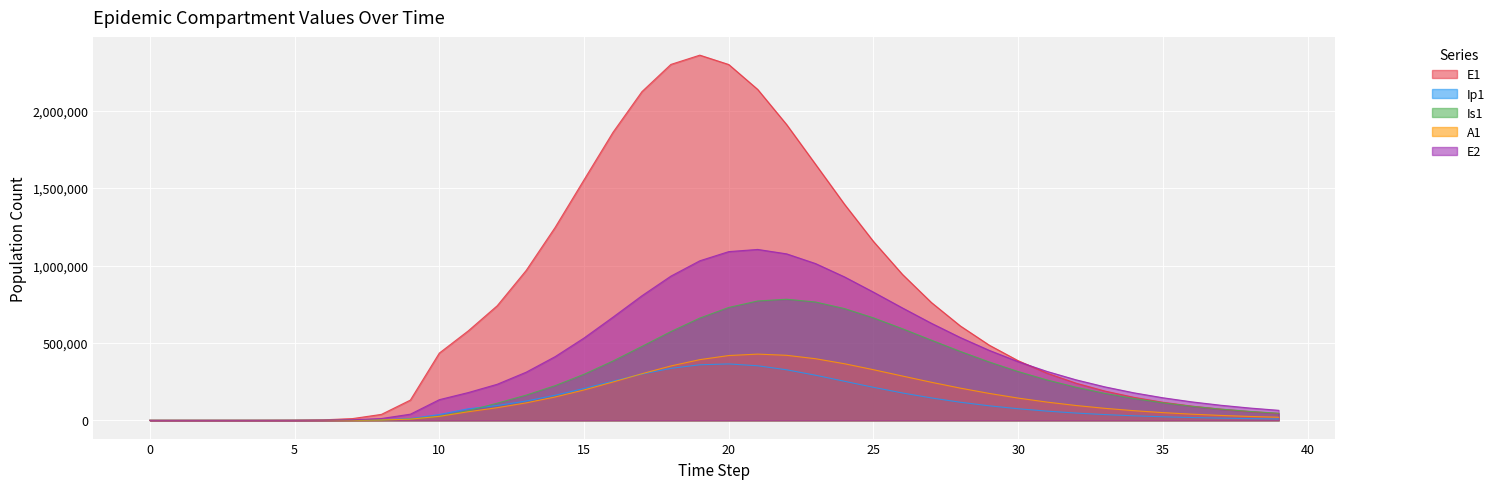

Rank the series at 6 from highest to lowest value.

E1, E2, Ip1, A1, Is1